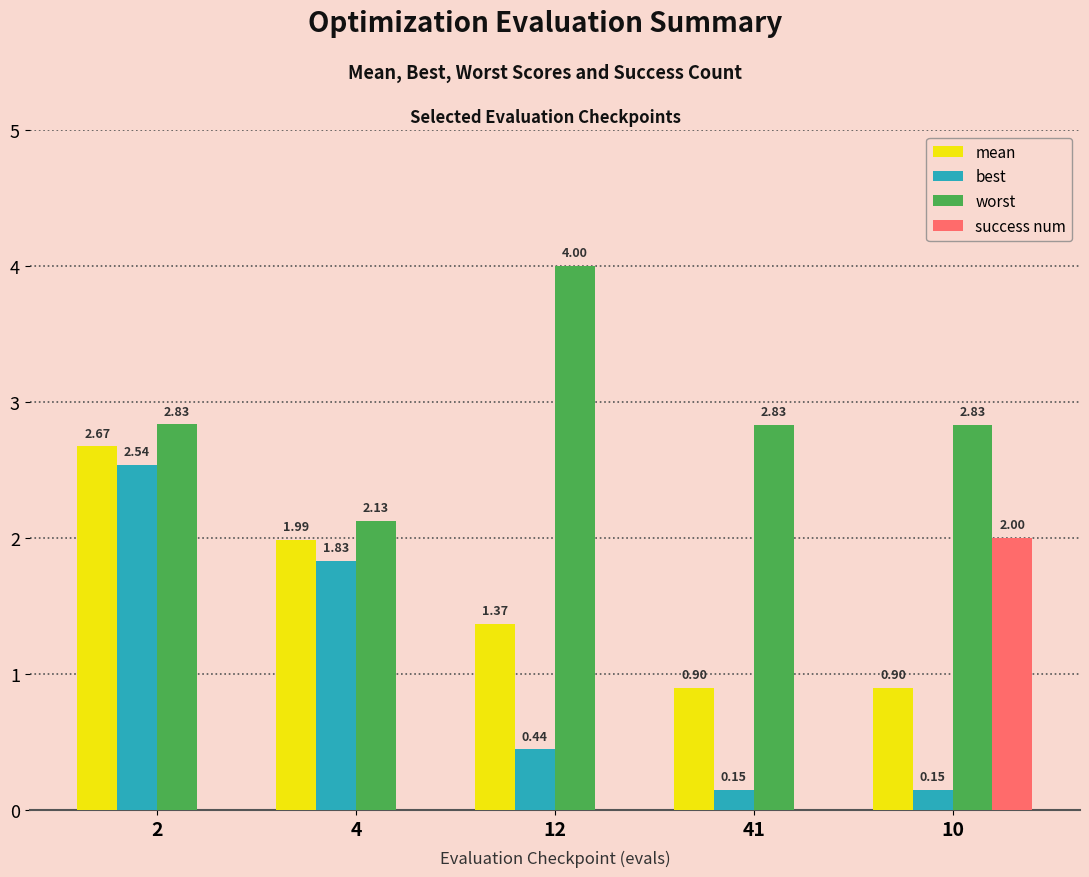

Which series has the widest spread of values?

best